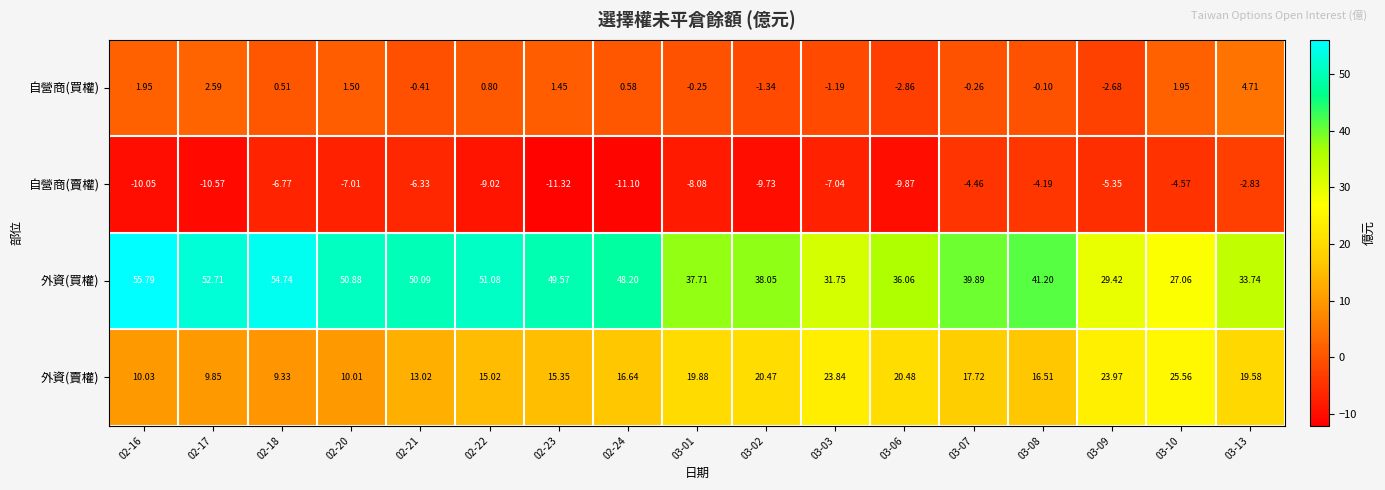

Rank the series by their average value, from lowest to highest.

自營商(賣權), 自營商(買權), 外資(賣權), 外資(買權)